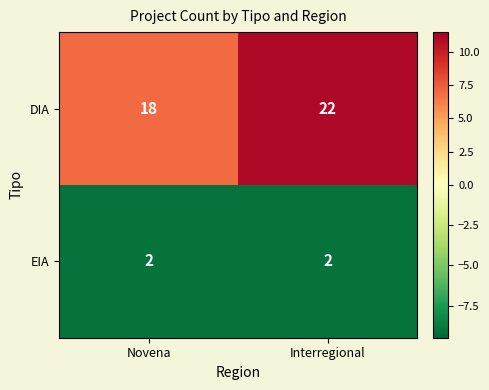

What is the minimum value shown in the chart?

2